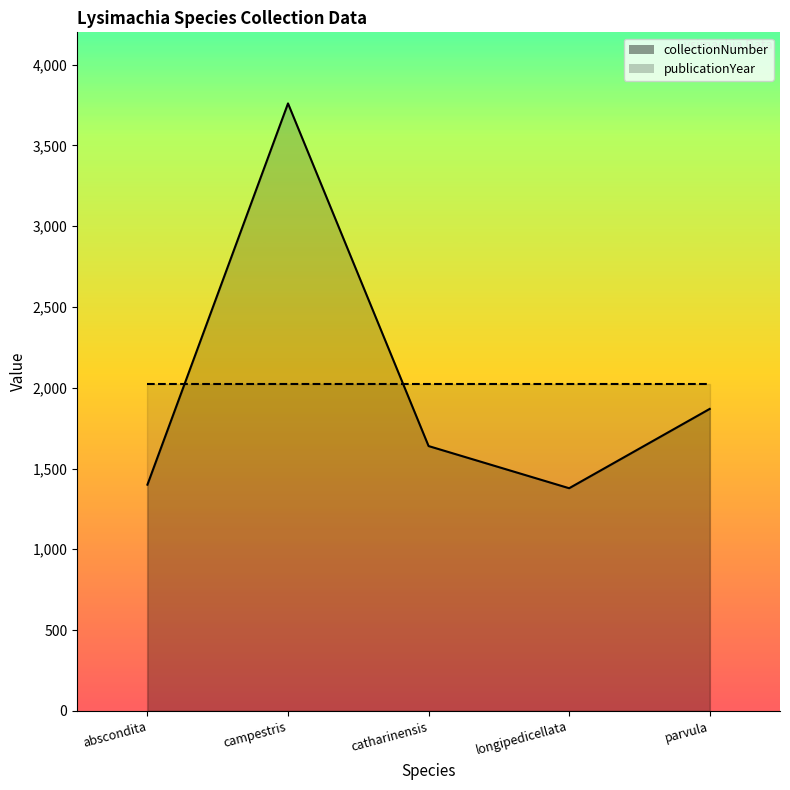

How many points are higher than both their immediate neighbors (excluding endpoints)?

1